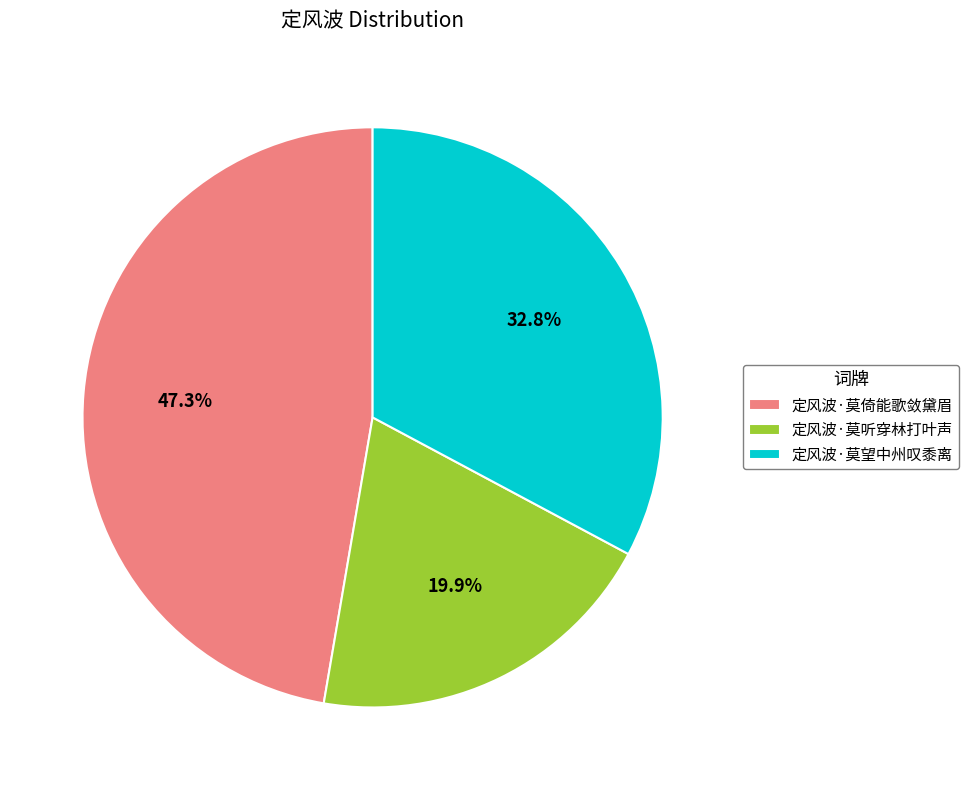

Approximately how many times larger is the value at 定风波·莫望中州叹黍离 compared to 定风波·莫倚能歌敛黛眉?

0.7